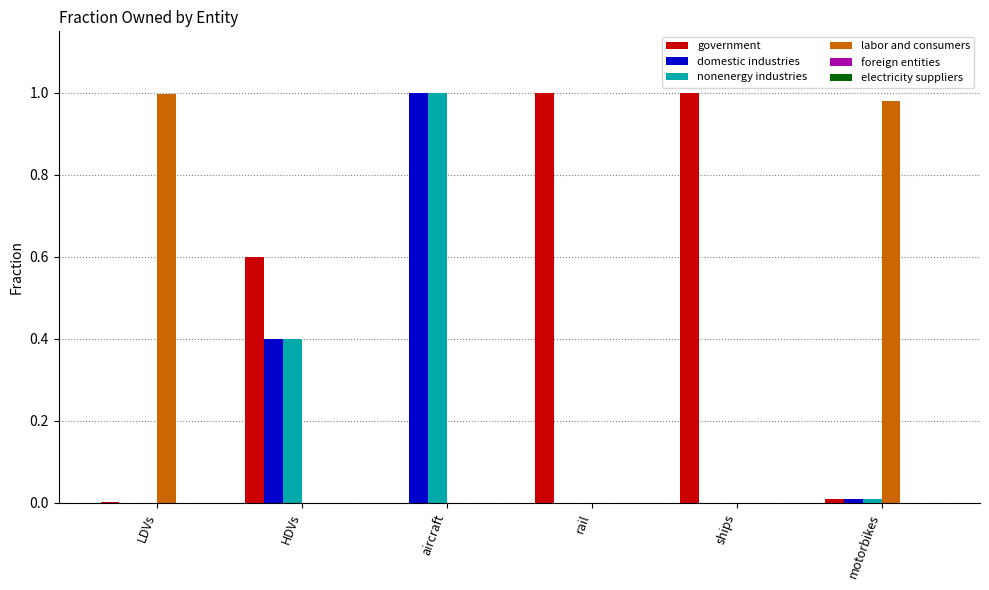

Which series has the largest total across all categories?

government